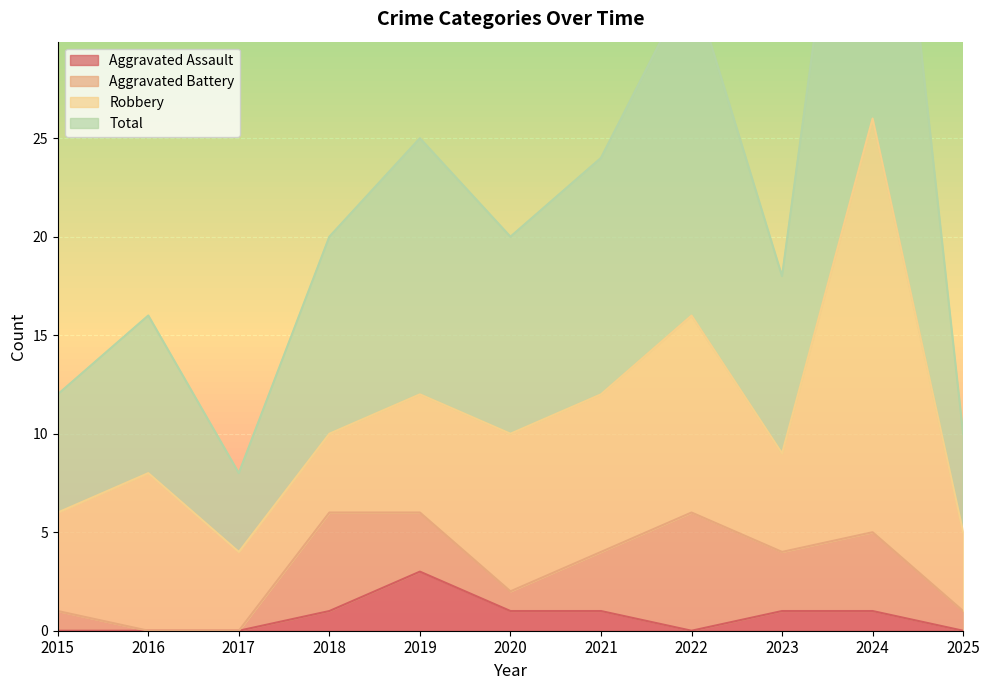

At which label is Total closest to 30?

2022